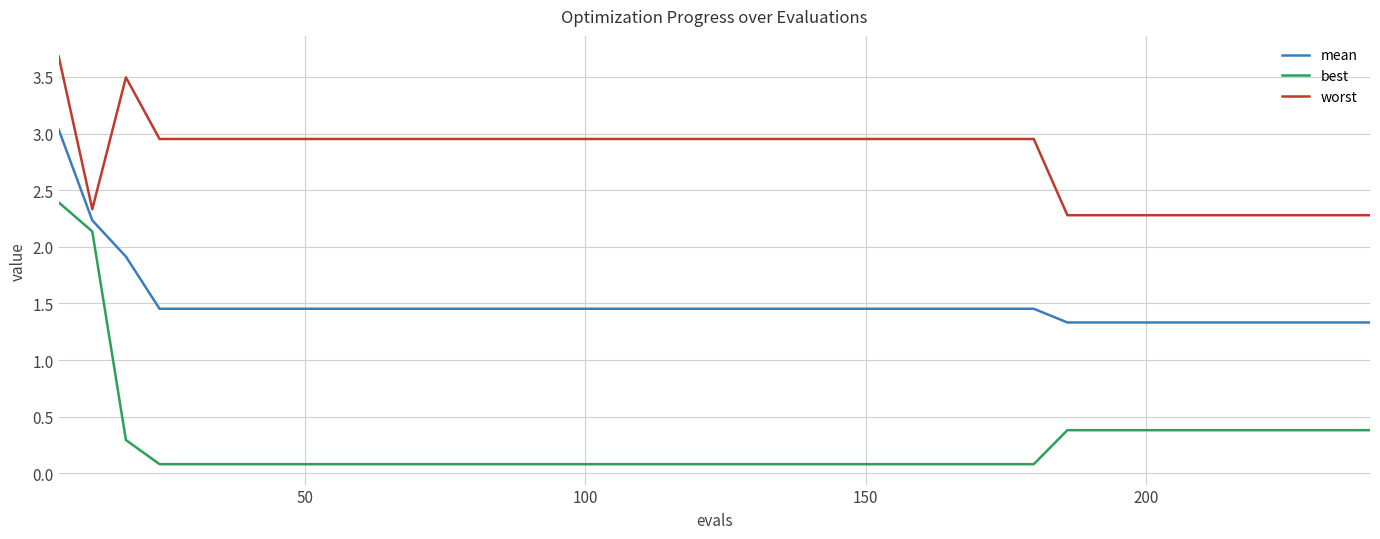

Count the number of categories in the chart.

40